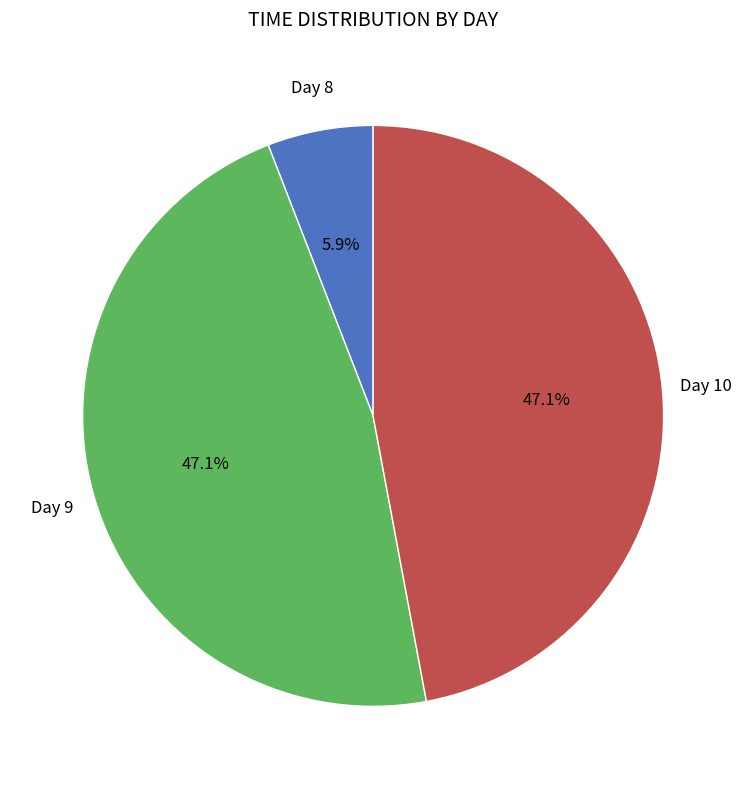

Is there a majority slice in this chart?

No